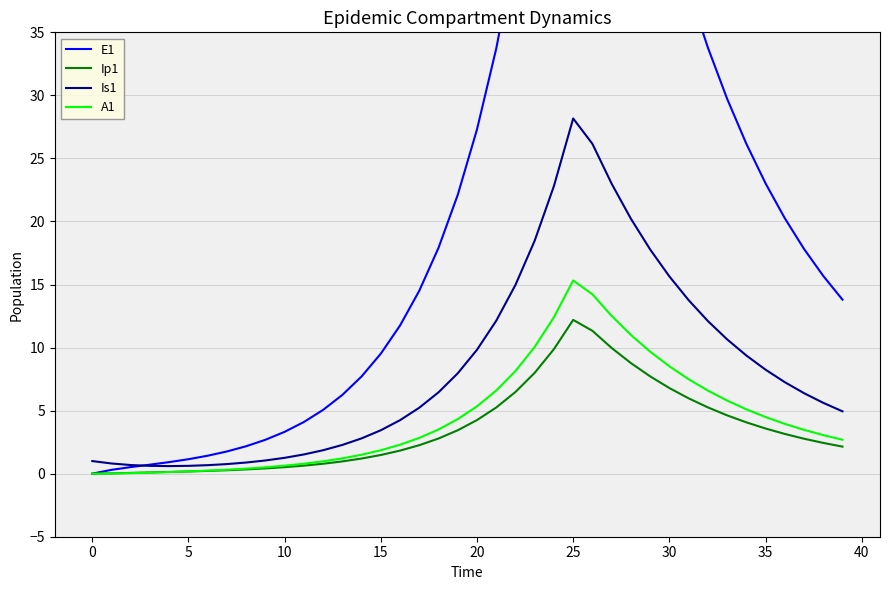

The value of Is1 at 36 is 7.3. True or false?

True